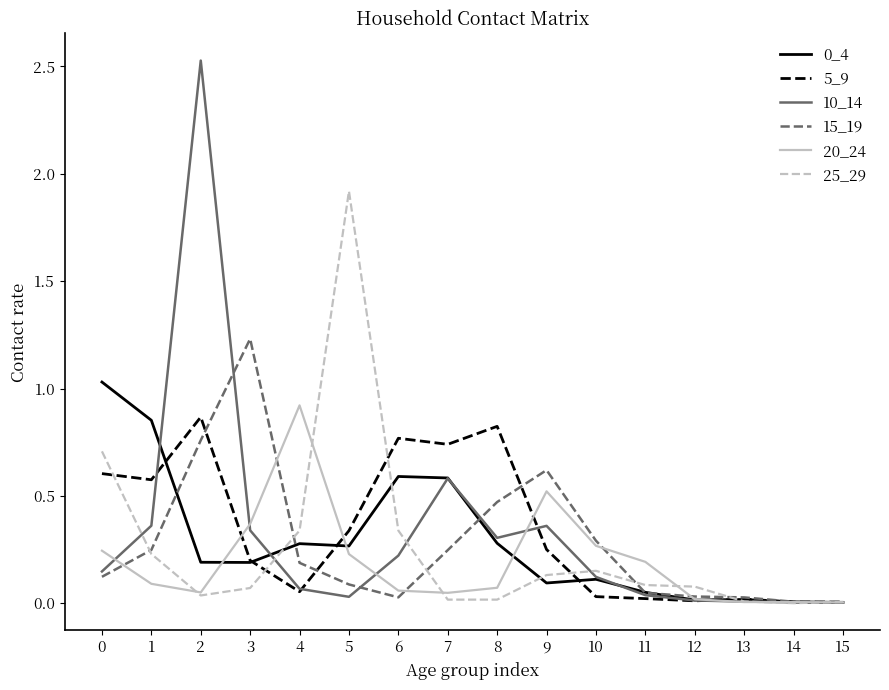

Is the value of 5_9 at 7 greater than the value of 25_29 at 9?

Yes